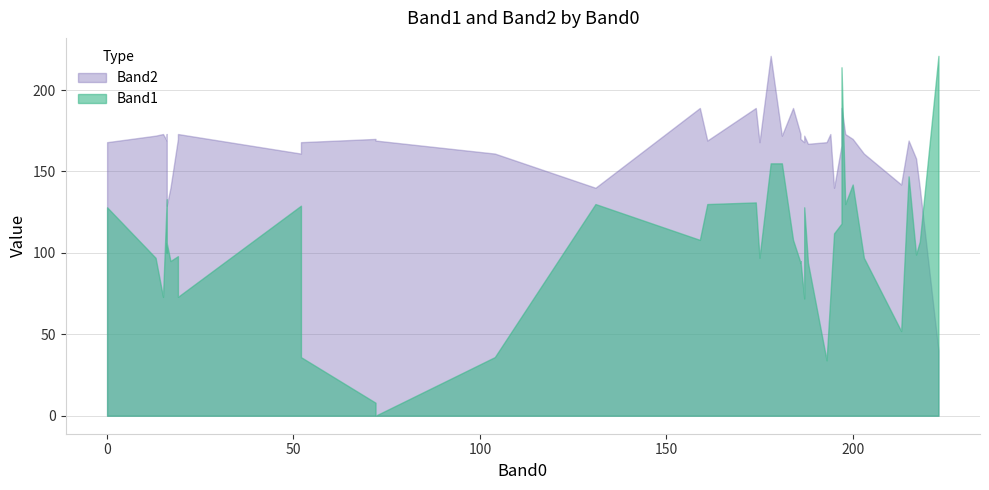

Which series has the widest spread of values?

Band1